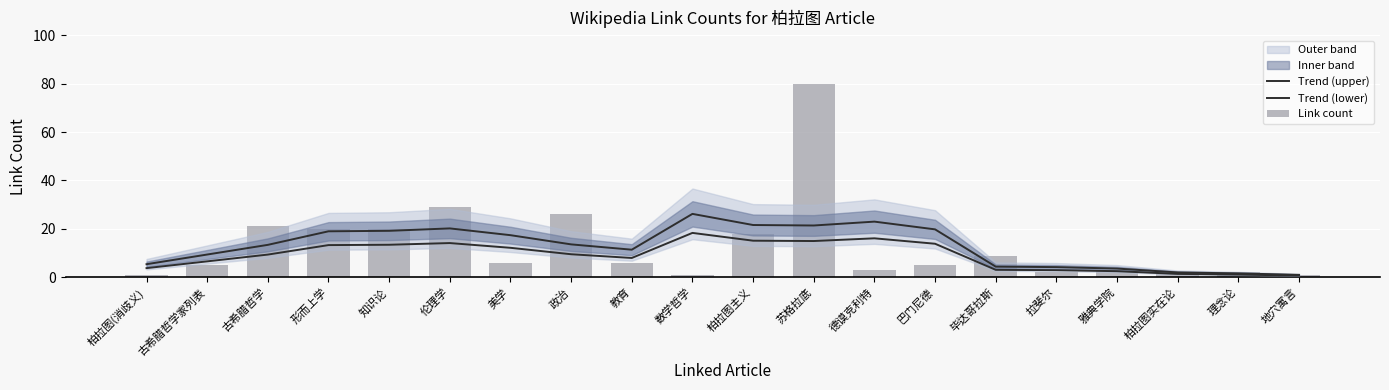

Reading left to right, extract all data points from this chart.

Trend (upper): 柏拉图(消歧义)=5.4	古希腊哲学家列表=9.4	古希腊哲学=13.4	形而上学=19.0	知识论=19.2	伦理学=20.2	美学=17.4	政治=13.6	教育=11.4	数学哲学=26.2	柏拉图主义=21.6	苏格拉底=21.4	德谟克利特=23.0	巴门尼德=19.8	毕达哥拉斯=4.4	拉斐尔=4.2	雅典学院=3.6	柏拉图实在论=2.0	理念论=1.6	地穴寓言=1.0
Trend (lower): 柏拉图(消歧义)=3.8	古希腊哲学家列表=6.6	古希腊哲学=9.4	形而上学=13.3	知识论=13.4	伦理学=14.1	美学=12.2	政治=9.5	教育=8.0	数学哲学=18.3	柏拉图主义=15.1	苏格拉底=15.0	德谟克利特=16.1	巴门尼德=13.9	毕达哥拉斯=3.1	拉斐尔=2.9	雅典学院=2.5	柏拉图实在论=1.4	理念论=1.1	地穴寓言=0.7
Link count: 柏拉图(消歧义)=1.0	古希腊哲学家列表=5.0	古希腊哲学=21.0	形而上学=20.0	知识论=20.0	伦理学=29.0	美学=6.0	政治=26.0	教育=6.0	数学哲学=1.0	柏拉图主义=18.0	苏格拉底=80.0	德谟克利特=3.0	巴门尼德=5.0	毕达哥拉斯=9.0	拉斐尔=2.0	雅典学院=3.0	柏拉图实在论=2.0	理念论=2.0	地穴寓言=1.0